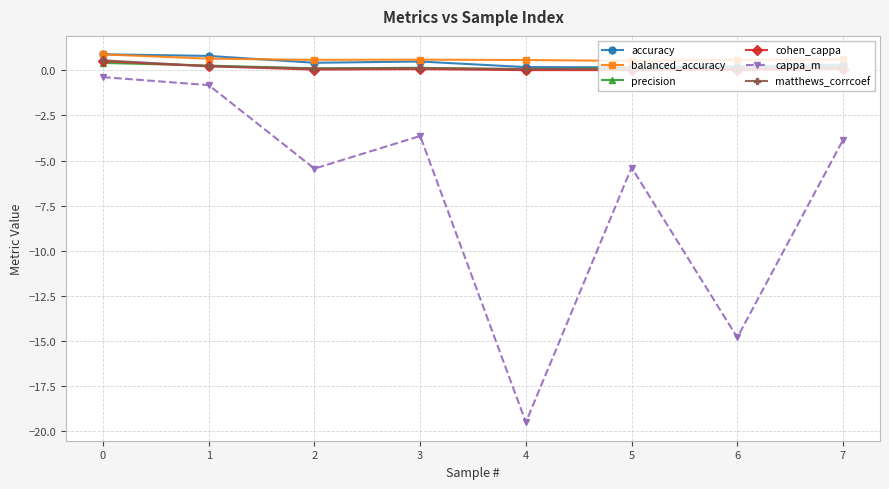

What are all the series names shown in the legend?

accuracy, balanced_accuracy, precision, cohen_cappa, cappa_m, matthews_corrcoef